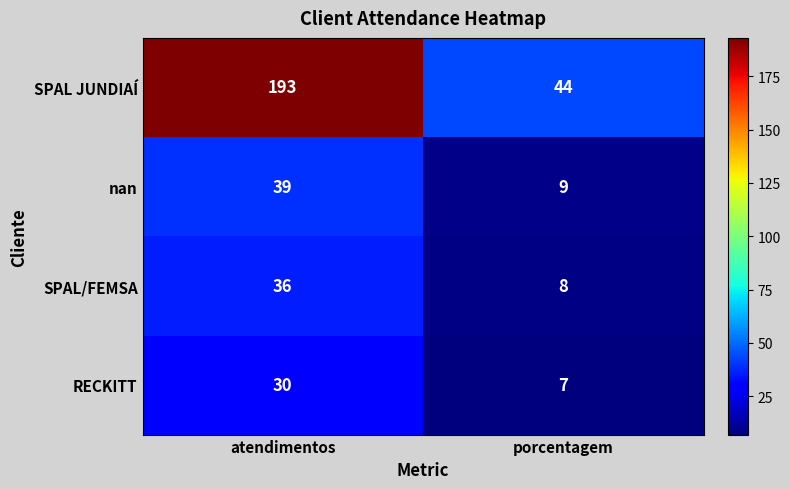

The nan series shows 16 at porcentagem. True or false?

False